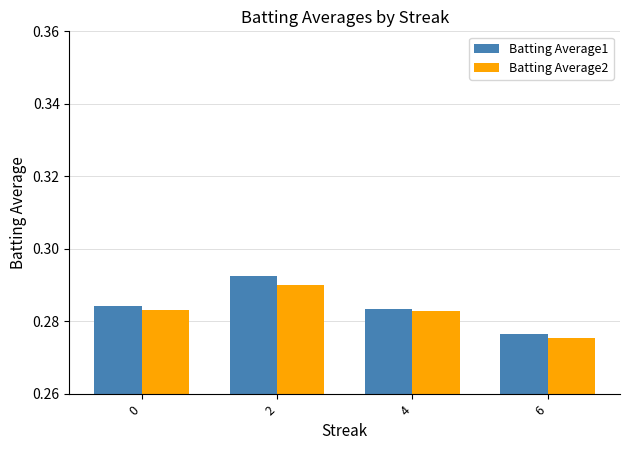

Which series has the largest total across all categories?

Batting Average1